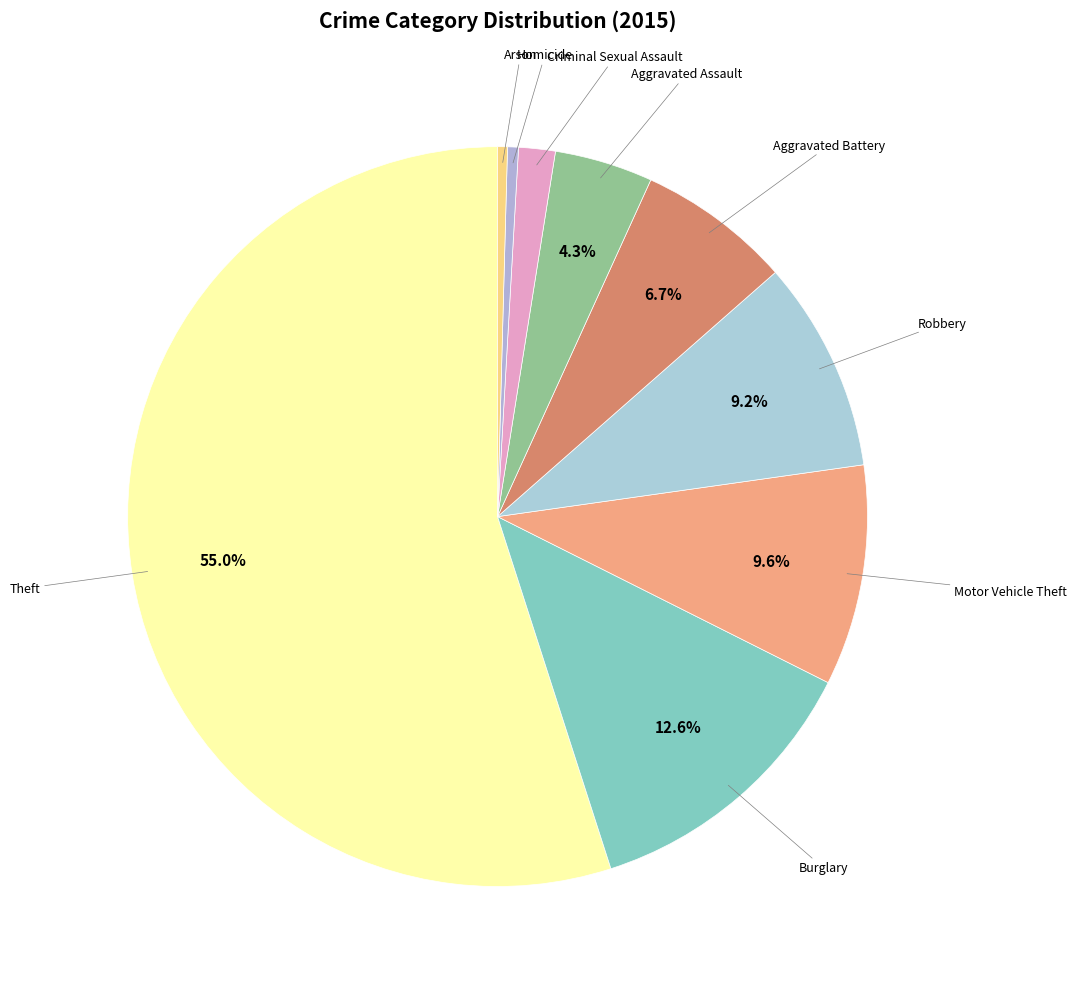

Which category has the biggest portion of the pie?

Theft